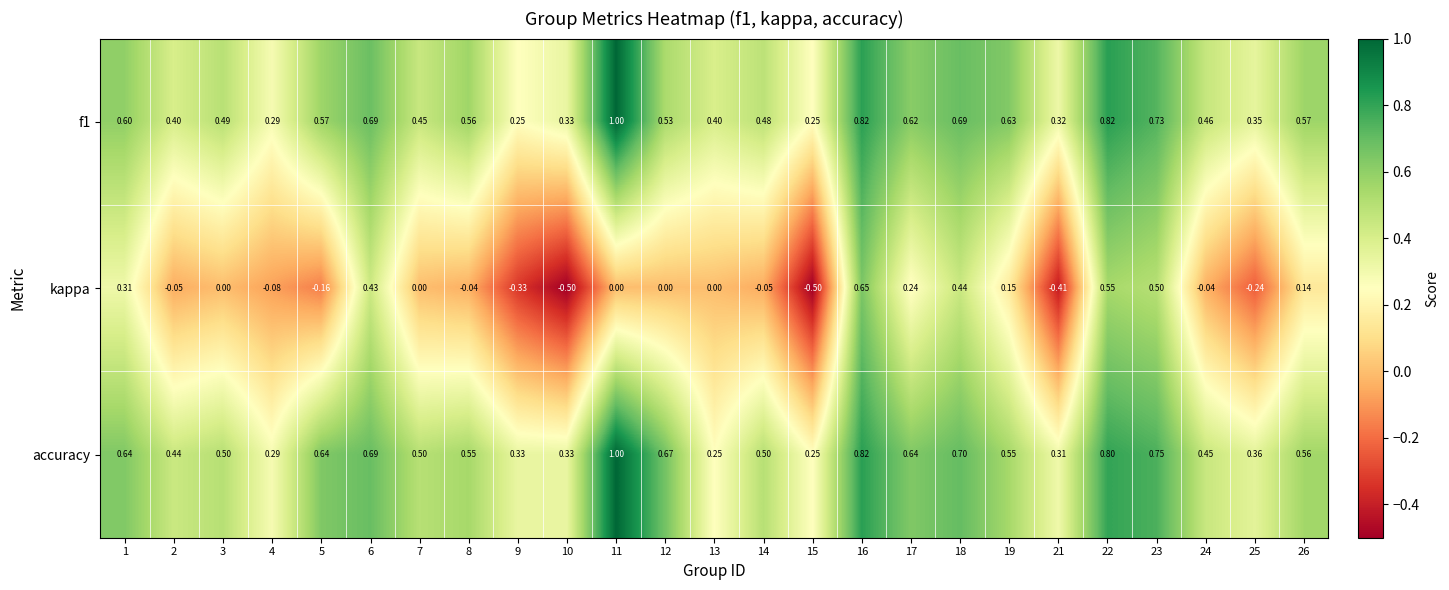

Which series has the widest spread of values?

kappa